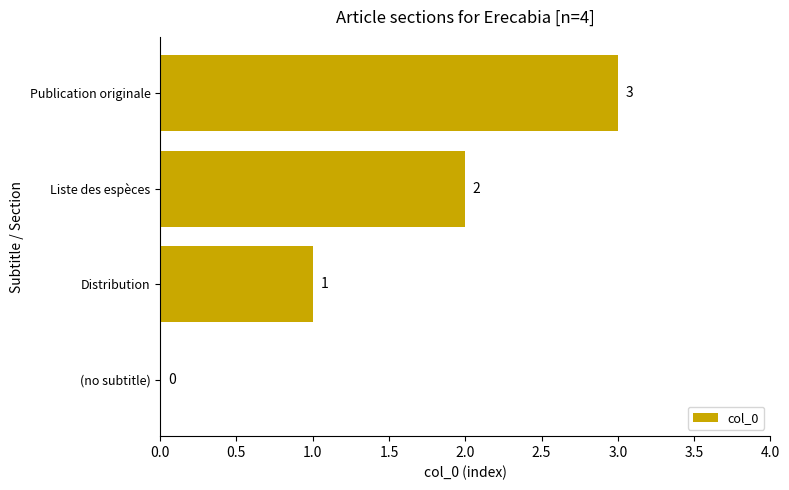

At which label is the value closest to 1?

Distribution